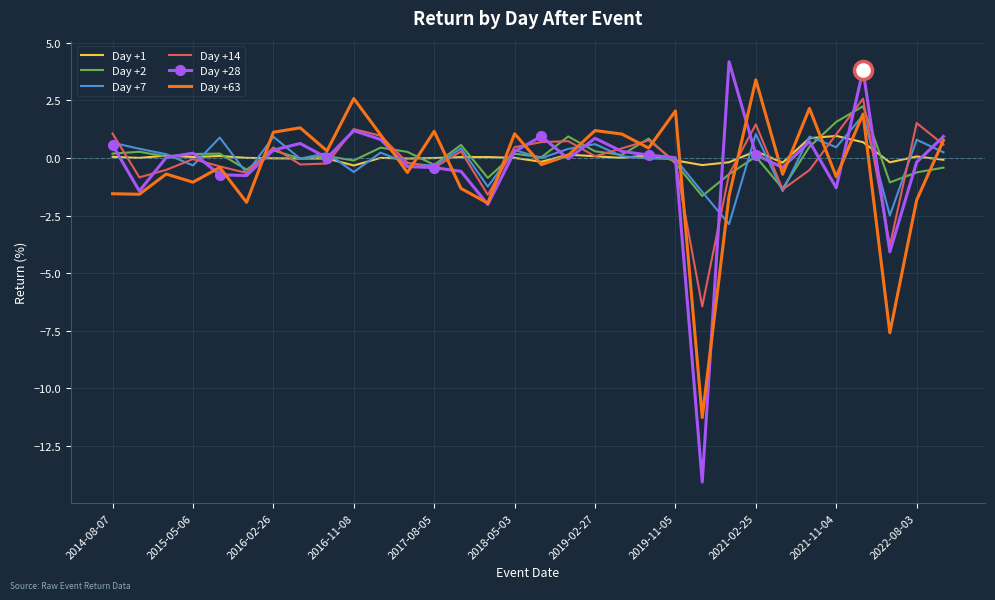

Which series has the largest range (max minus min)?

Day +28